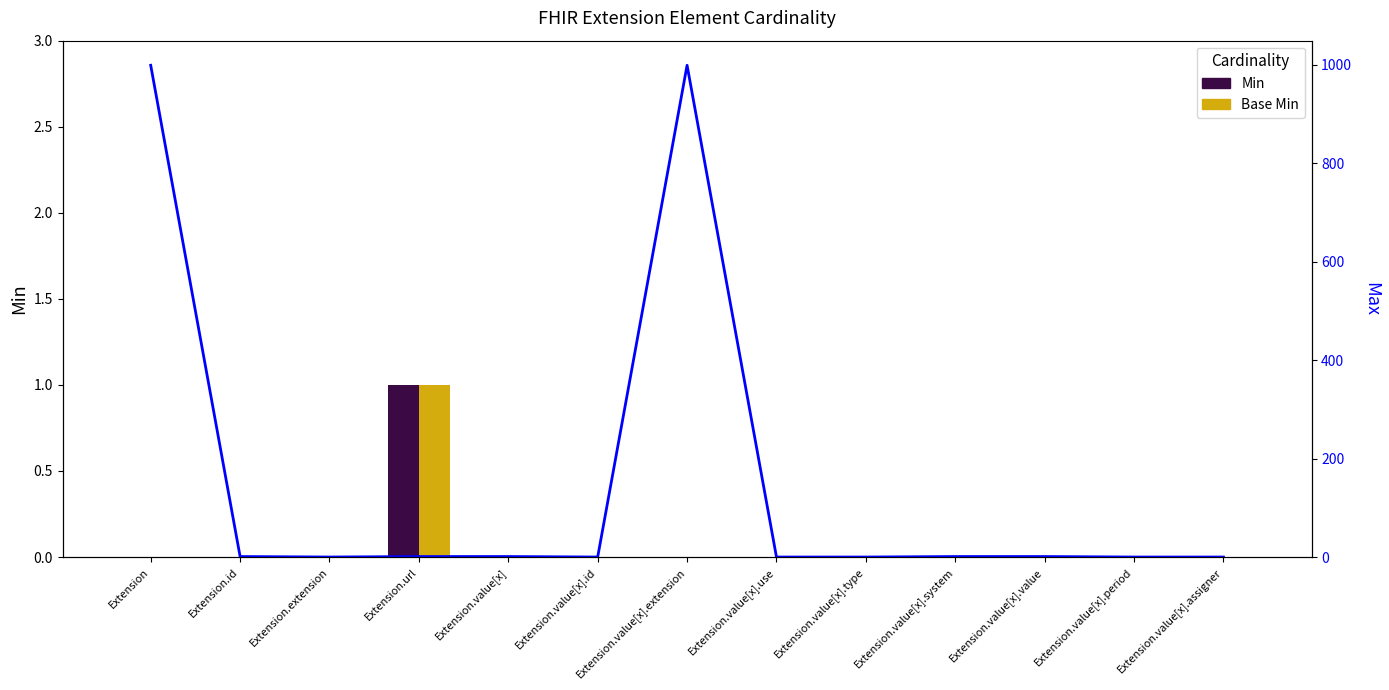

Reading left to right, extract all data points from this chart.

Min: Extension=0	Extension.id=0	Extension.extension=0	Extension.url=1	Extension.value[x]=0	Extension.value[x].id=0	Extension.value[x].extension=0	Extension.value[x].use=0	Extension.value[x].type=0	Extension.value[x].system=0	Extension.value[x].value=0	Extension.value[x].period=0	Extension.value[x].assigner=0
Base Min: Extension=0	Extension.id=0	Extension.extension=0	Extension.url=1	Extension.value[x]=0	Extension.value[x].id=0	Extension.value[x].extension=0	Extension.value[x].use=0	Extension.value[x].type=0	Extension.value[x].system=0	Extension.value[x].value=0	Extension.value[x].period=0	Extension.value[x].assigner=0
Max: Extension=999	Extension.id=1	Extension.extension=0	Extension.url=1	Extension.value[x]=1	Extension.value[x].id=0	Extension.value[x].extension=999	Extension.value[x].use=0	Extension.value[x].type=0	Extension.value[x].system=1	Extension.value[x].value=1	Extension.value[x].period=0	Extension.value[x].assigner=0